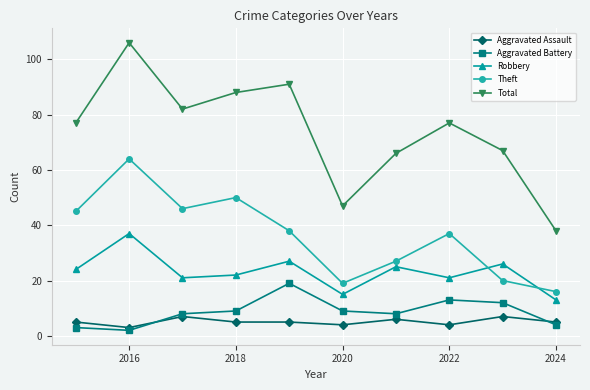

True or false: Total has more than 0 interior local peaks.

True